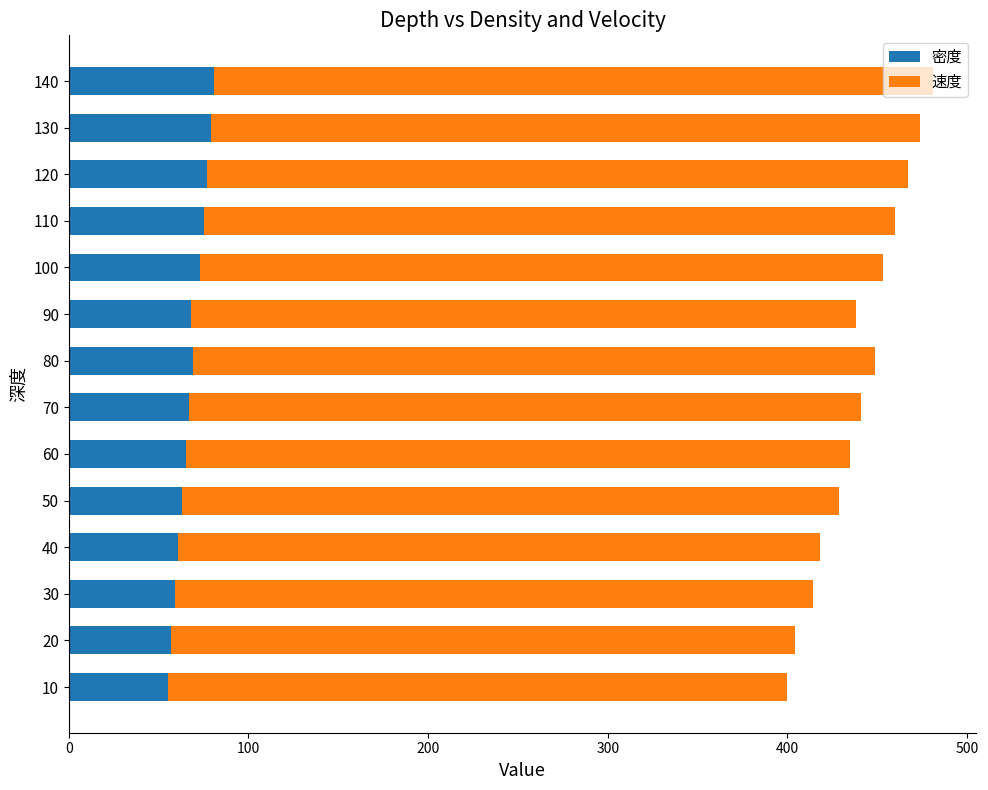

What is the maximum value for 密度?

81